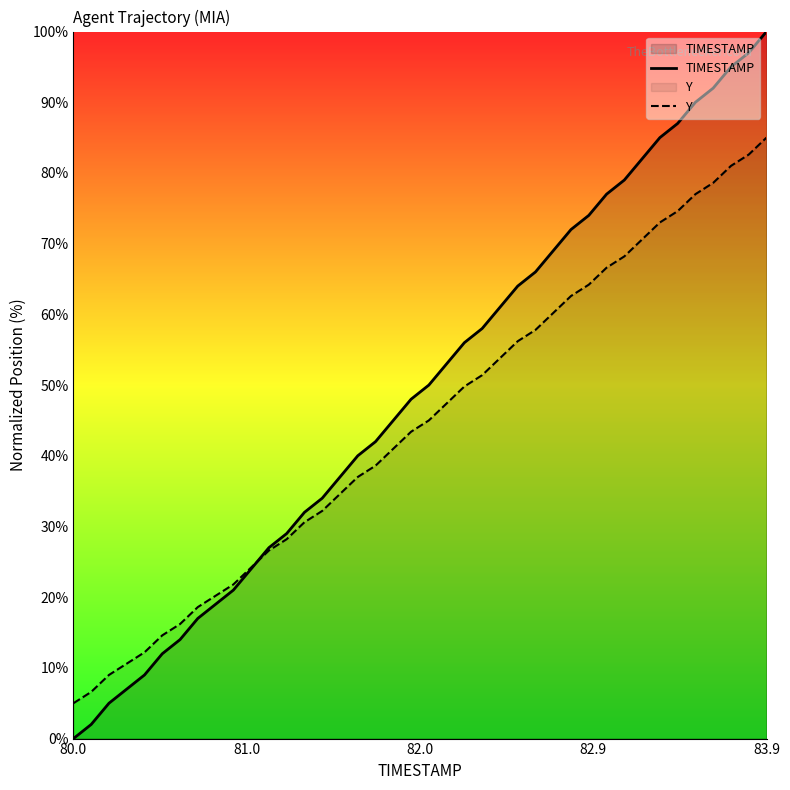

What is the difference between the maximum and second lowest values in the Y series?

78.4